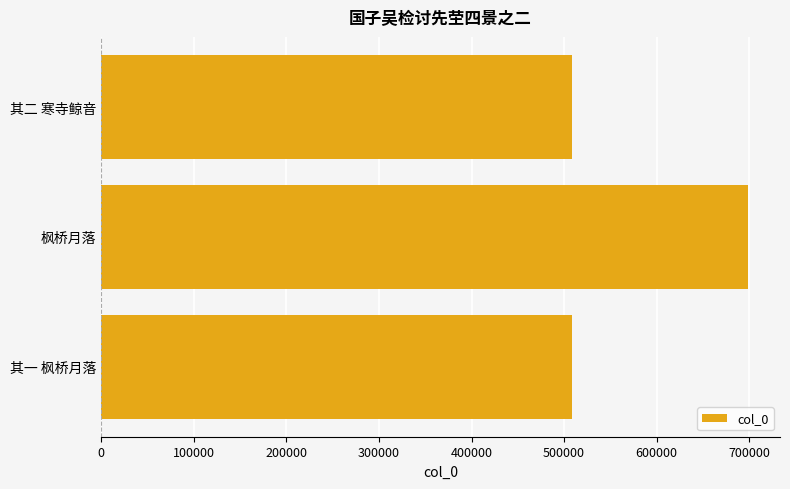

What is the difference between the maximum and second lowest values?

189643